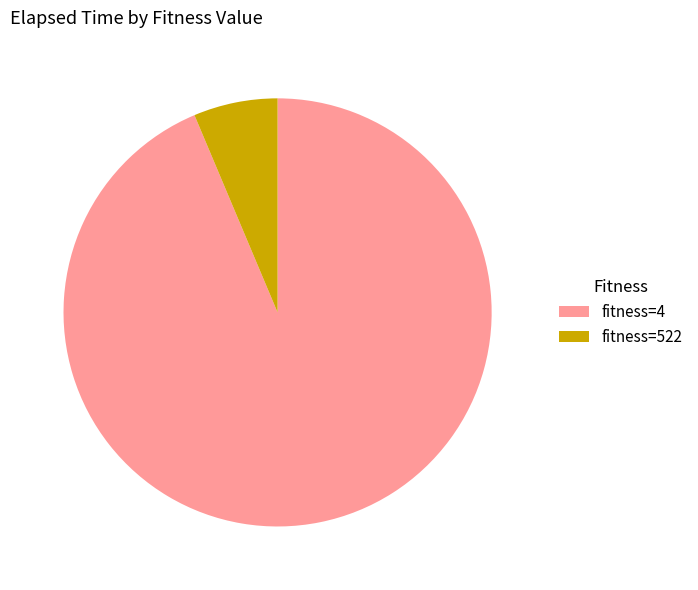

Is there a majority slice in this chart?

Yes